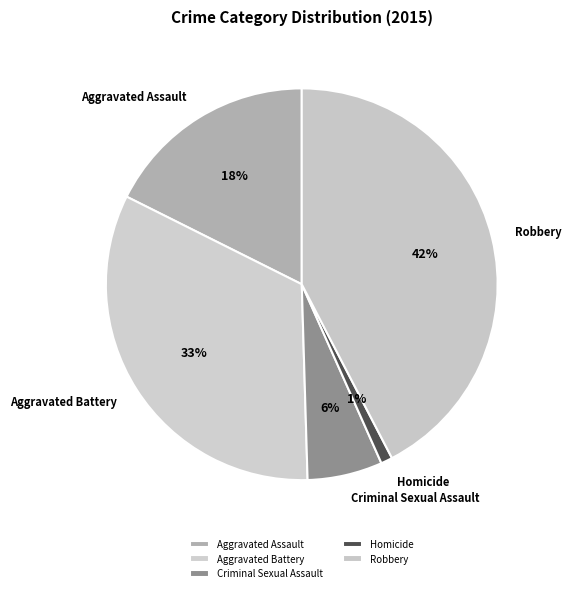

Which has a higher value, Aggravated Battery or Aggravated Assault?

Aggravated Battery